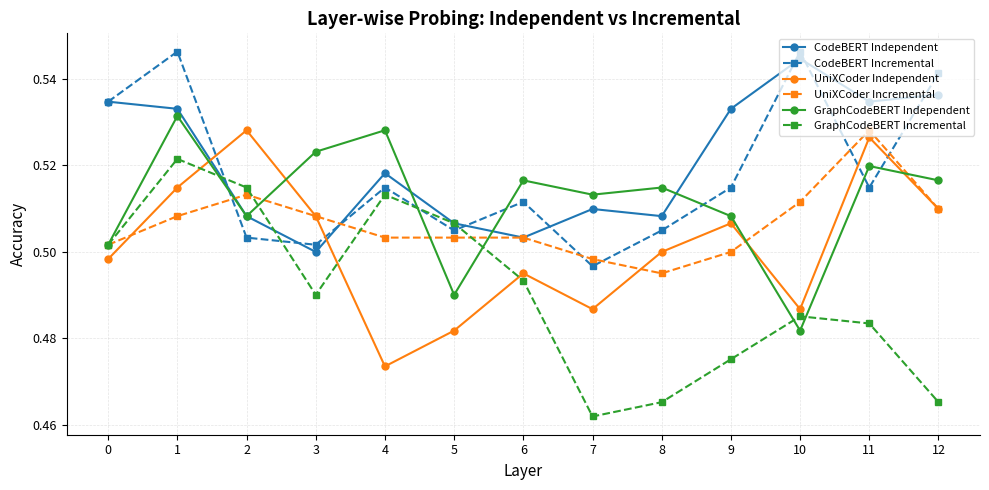

What is the sum of all CodeBERT Incremental values?

6.7